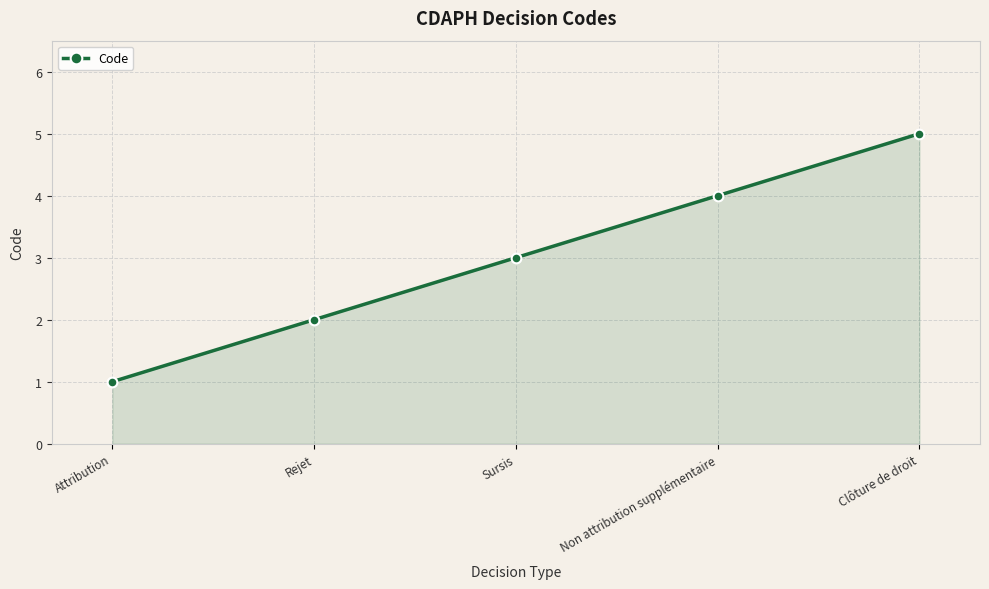

How many values are between 2 and 4?

3